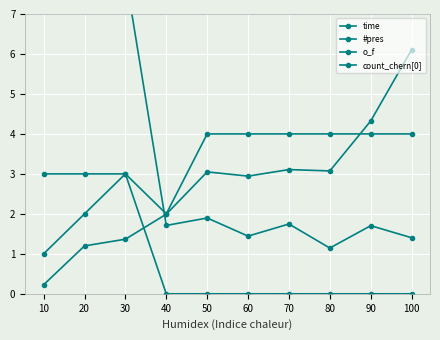

Reading left to right, list all the values displayed in this chart.

time: 10=0.2	20=1.2	30=1.4	40=2.0	50=3.0	60=2.9	70=3.1	80=3.1	90=4.3	100=6.1
#pres: 10=1.0	20=2.0	30=3.0	40=2.0	50=4.0	60=4.0	70=4.0	80=4.0	90=4.0	100=4.0
o_f: 10=3.0	20=3.0	30=3.0	40=0.0	50=0.0	60=0.0	70=0.0	80=0.0	90=0.0	100=0.0
count_chern[0]: 10=8.0	20=8.0	30=8.0	40=1.7	50=1.9	60=1.4	70=1.7	80=1.1	90=1.7	100=1.4